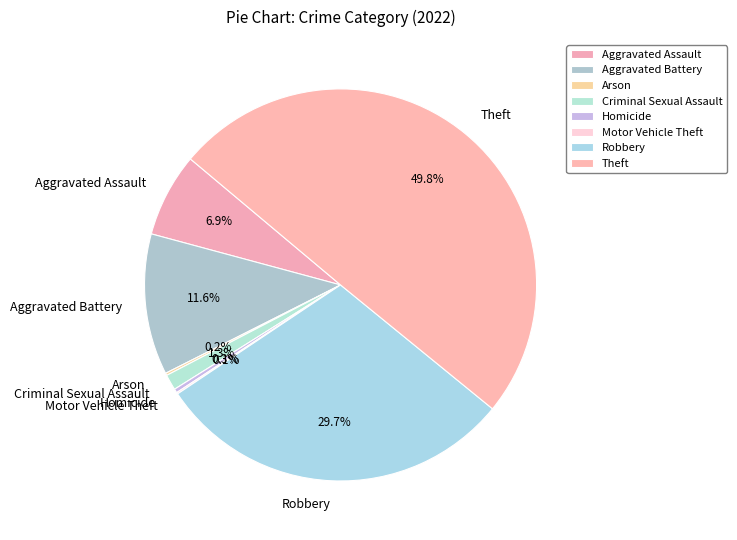

To the nearest percent, what is the difference between the Homicide and Robbery slice percentages?

29%